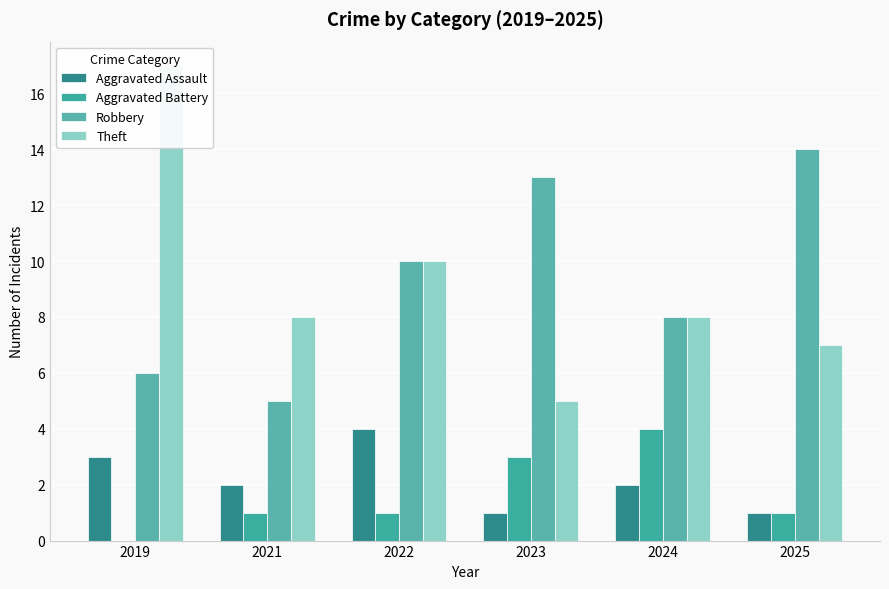

At how many categories does at least one series exceed 16?

1